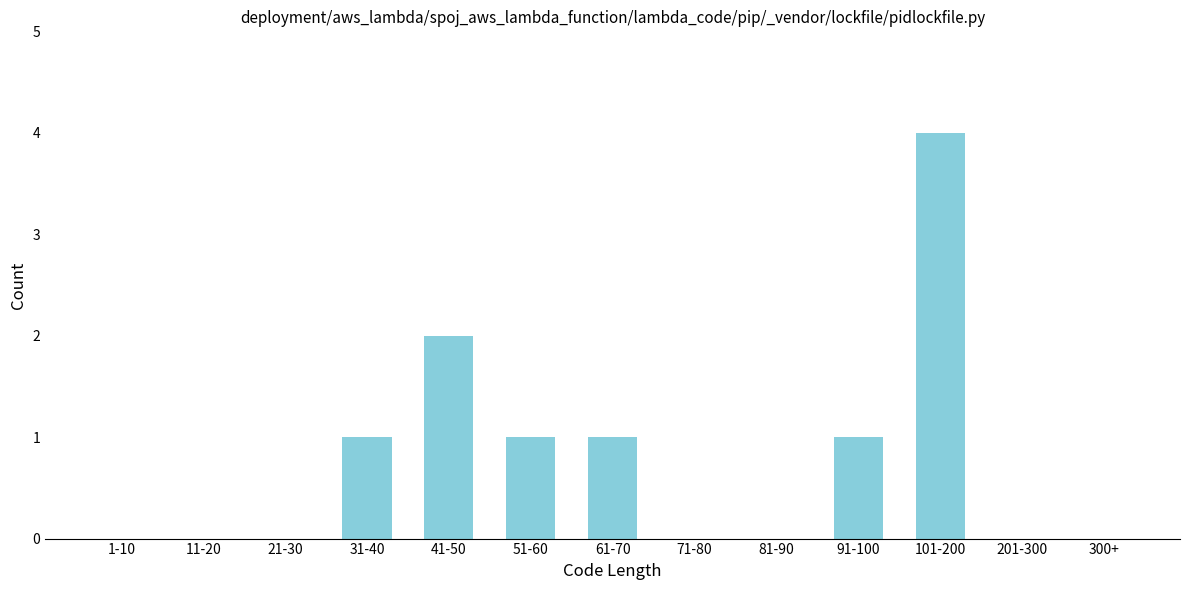

Reading left to right, what are all the values shown in this chart?

1-10=0	11-20=0	21-30=0	31-40=1	41-50=2	51-60=1	61-70=1	71-80=0	81-90=0	91-100=1	101-200=4	201-300=0	300+=0